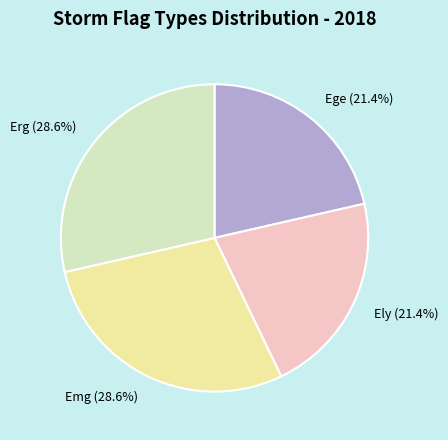

Does any single category account for the majority?

No